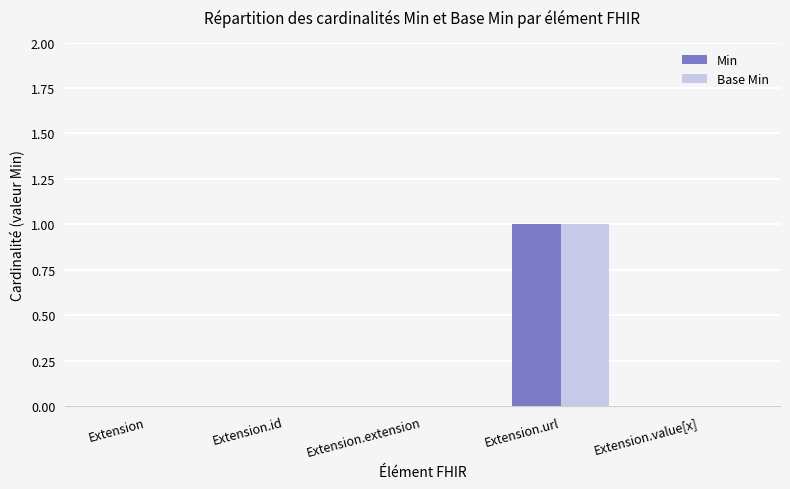

At which category is the sum across all series the highest?

Extension.url